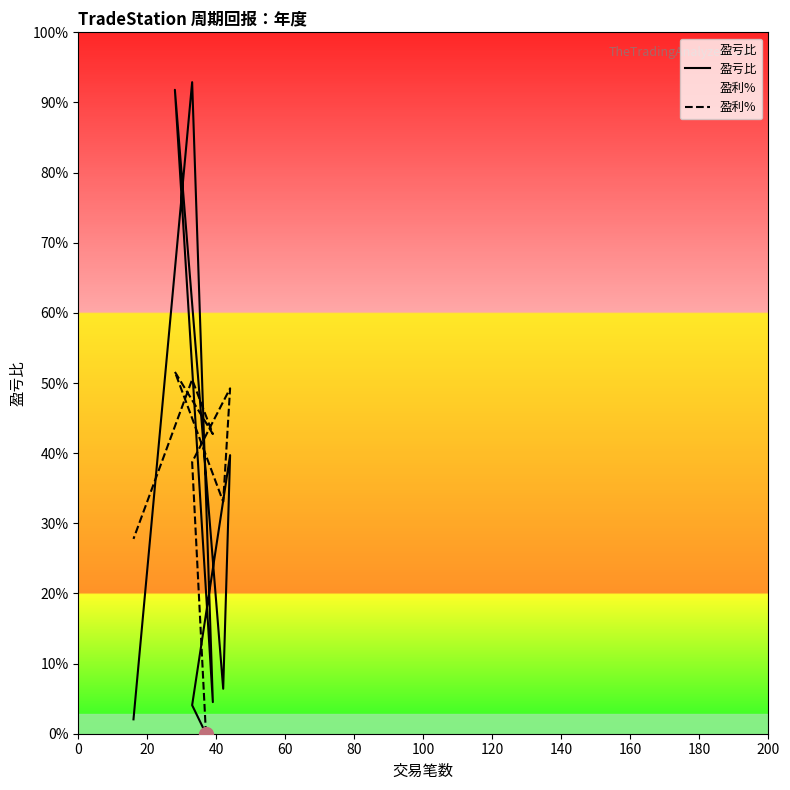

List the series in order of their overall mean, lowest first.

盈亏比, 盈利%